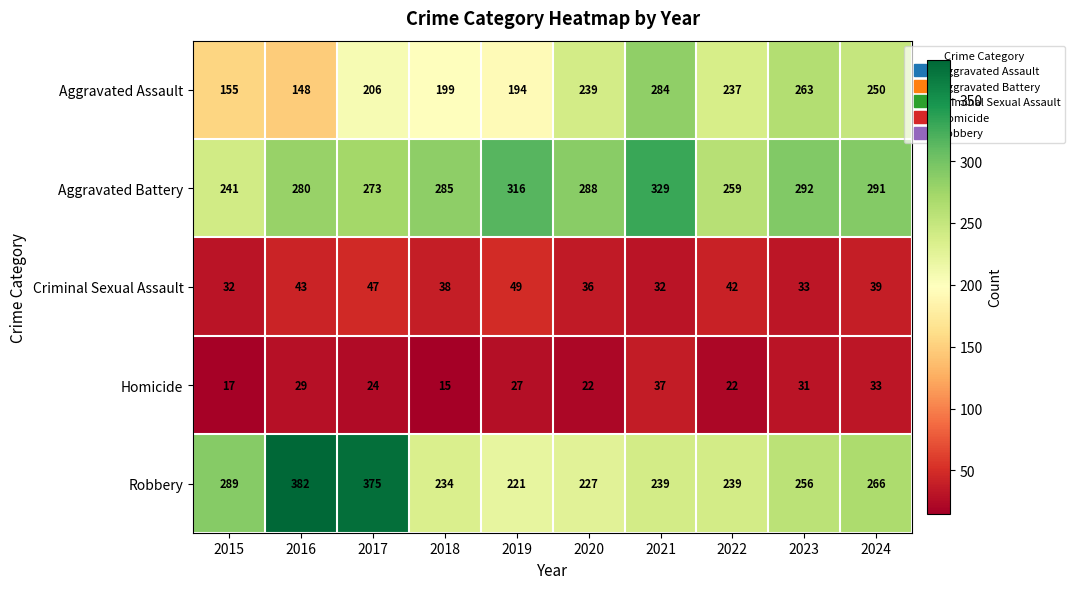

True or false: Robbery has a value of 483 at 2015.

False